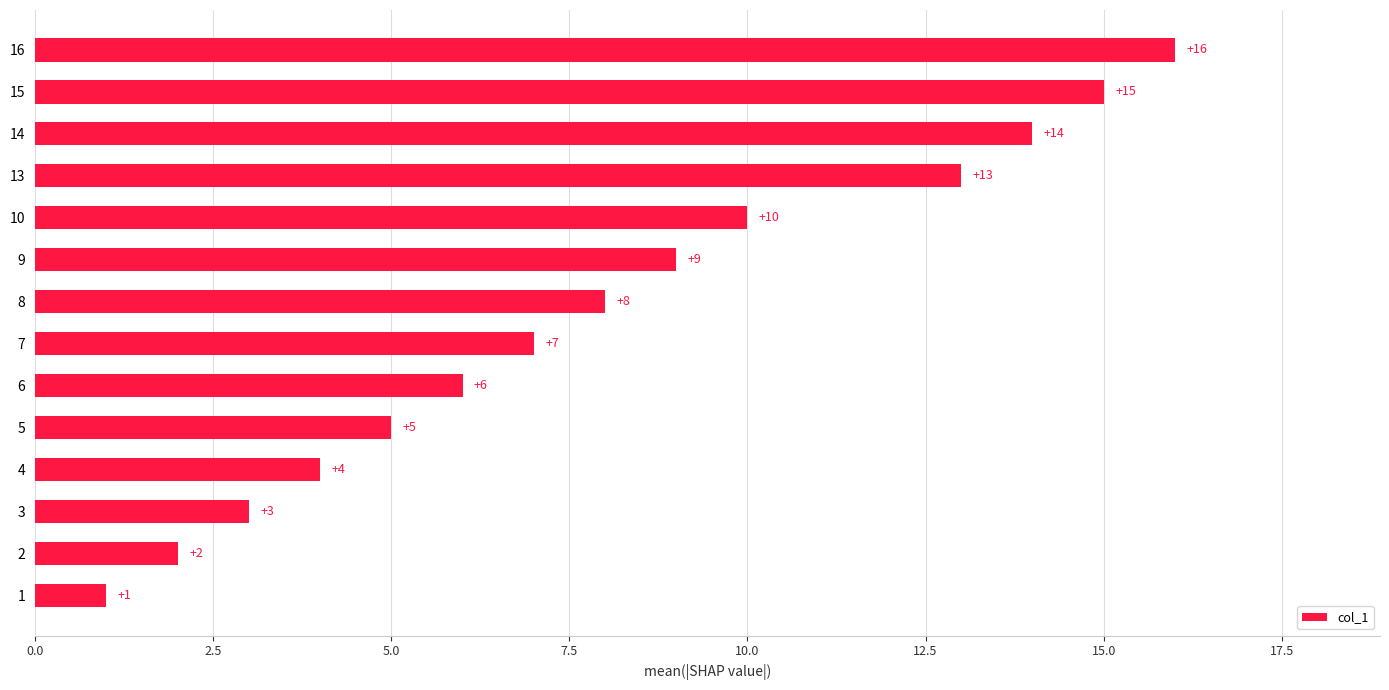

What is the difference between the maximum and minimum values?

15